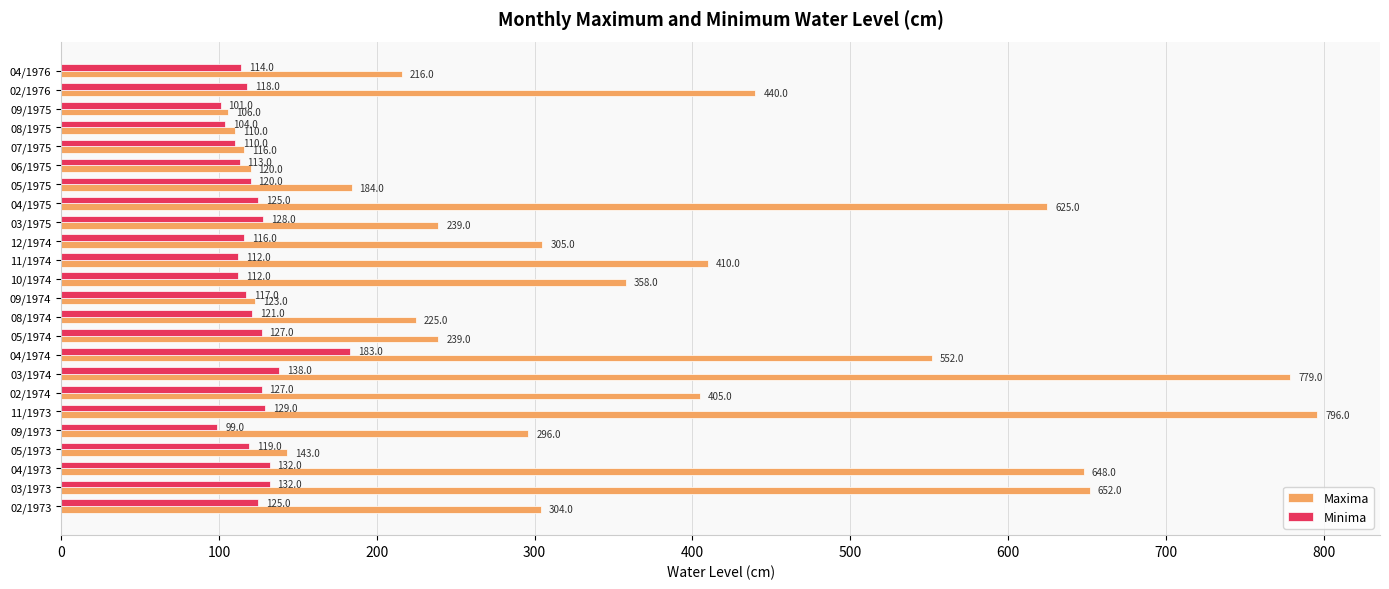

Rank the series by their average value, from highest to lowest.

Maxima, Minima